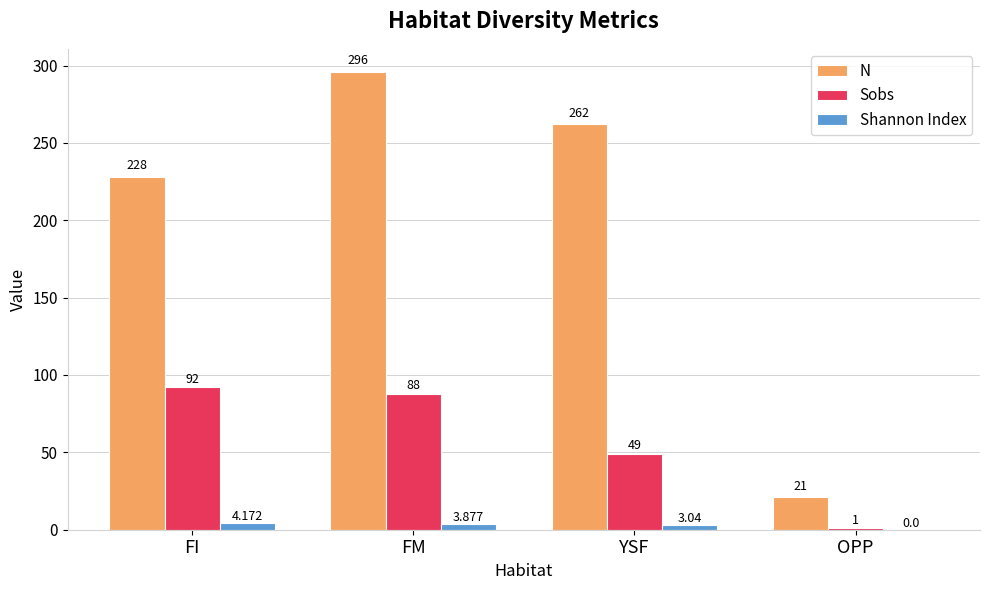

Where is Sobs nearest to the value 46?

YSF